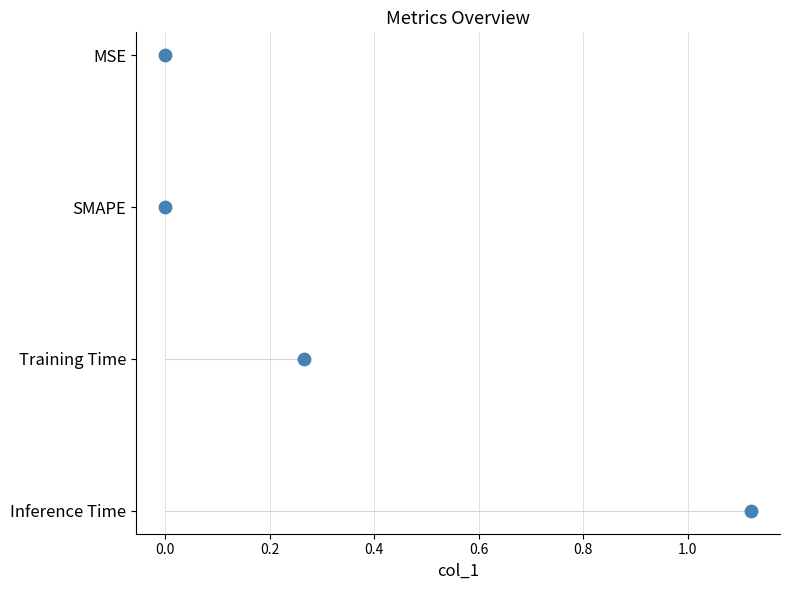

What is the change in value from 0.0 to 0.2?

+1